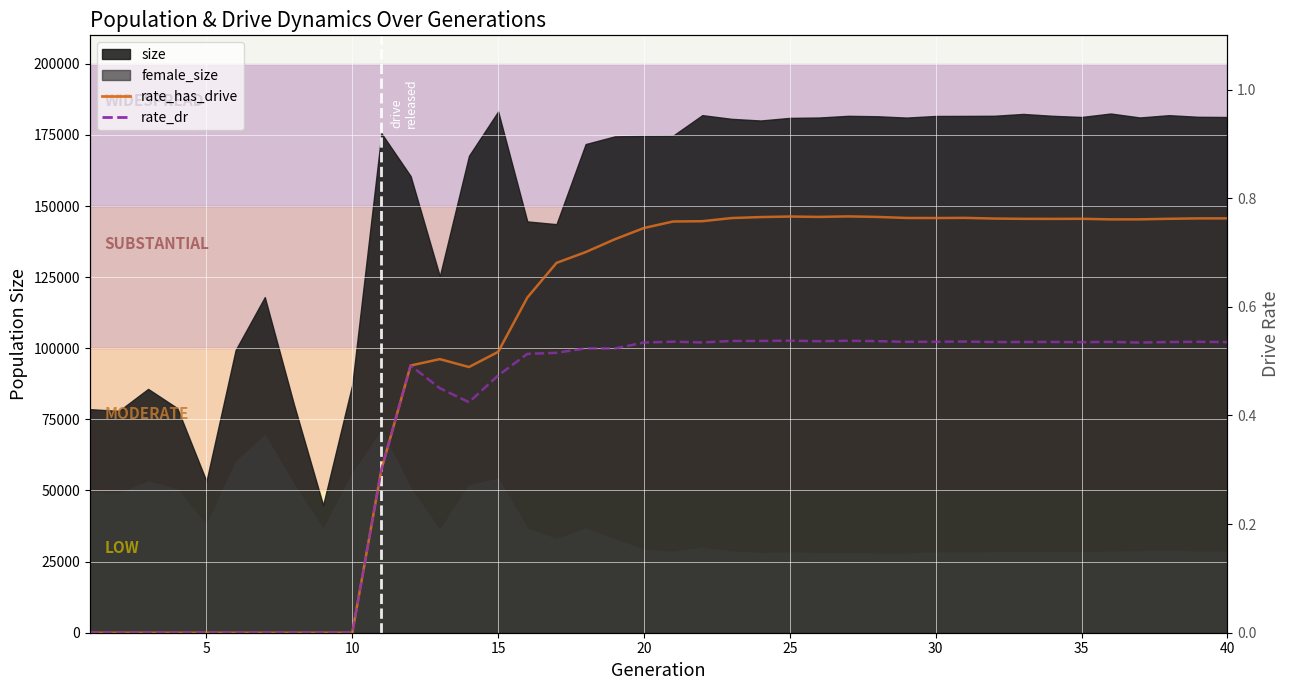

True or false: rate_dr and rate_has_drive cross at least once.

False